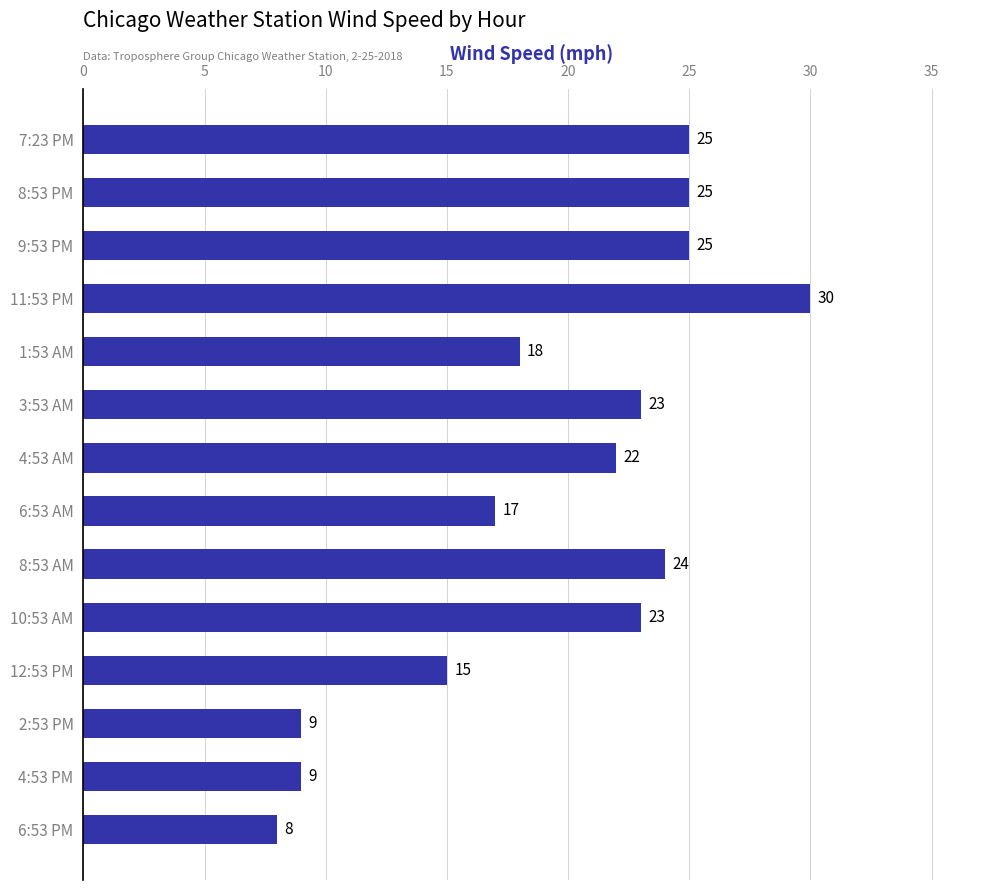

Reading bottom to top, what are all the values shown in this chart?

8	9	9	15	23	24	17	22	23	18	30	25	25	25